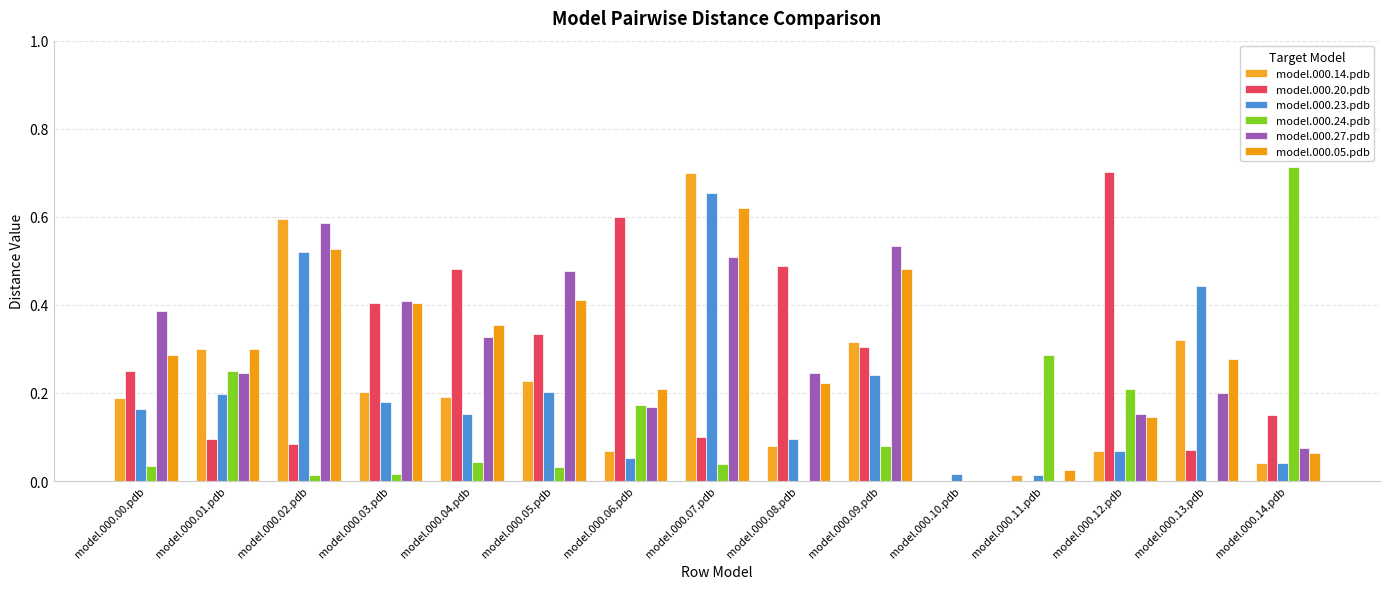

What is the total value across all series at model.000.14.pdb?

1.1